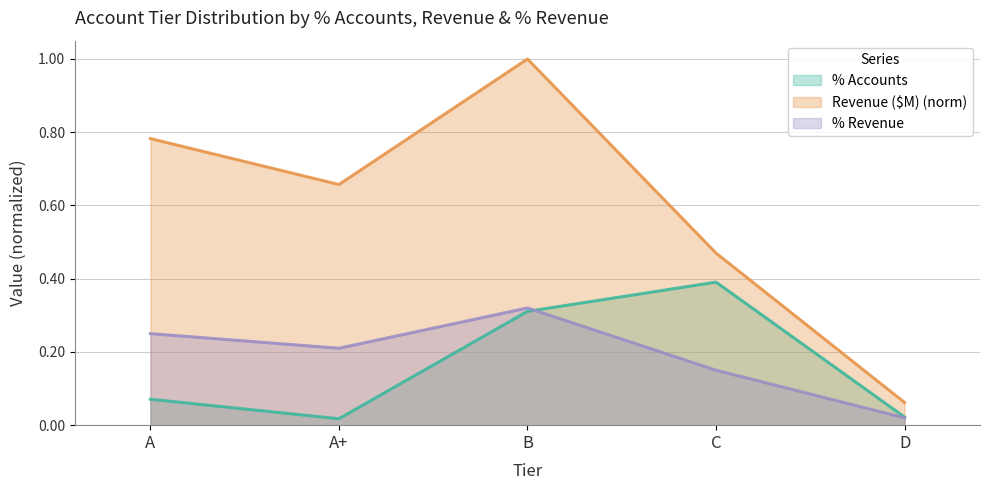

What is the label of the 5th point from the right?

A